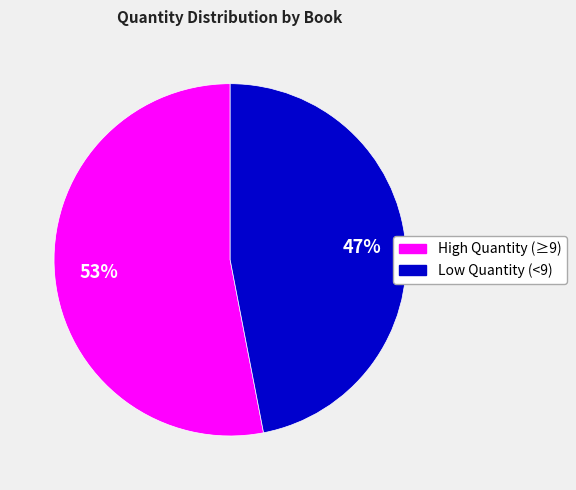

Is there a majority slice in this chart?

Yes